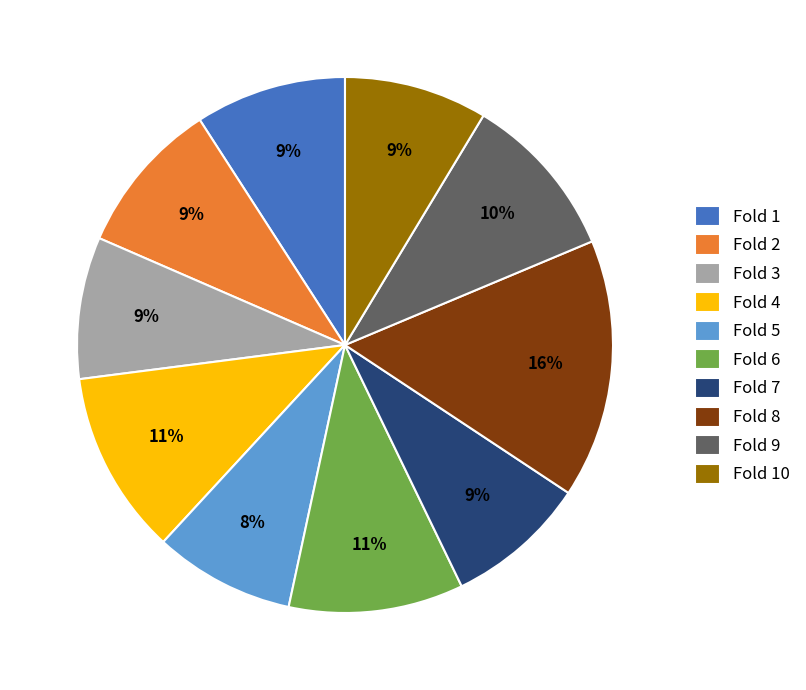

What is the largest slice in the pie chart?

Fold 8